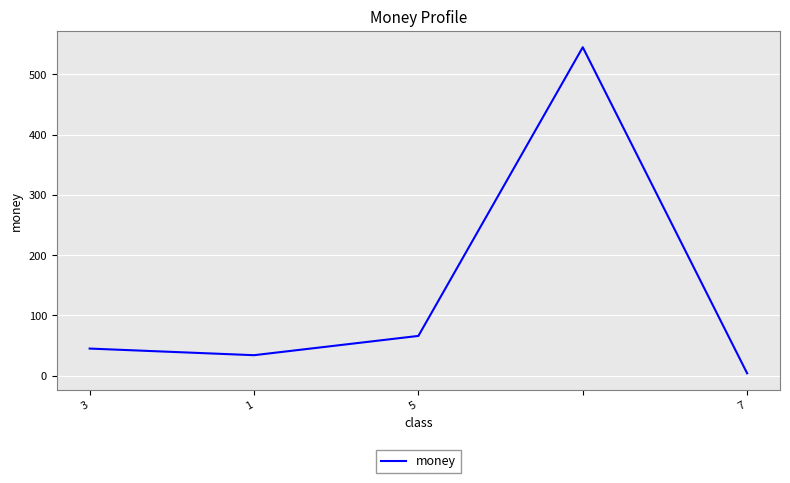

True or false: there are more than 1 points higher than both neighbors.

False